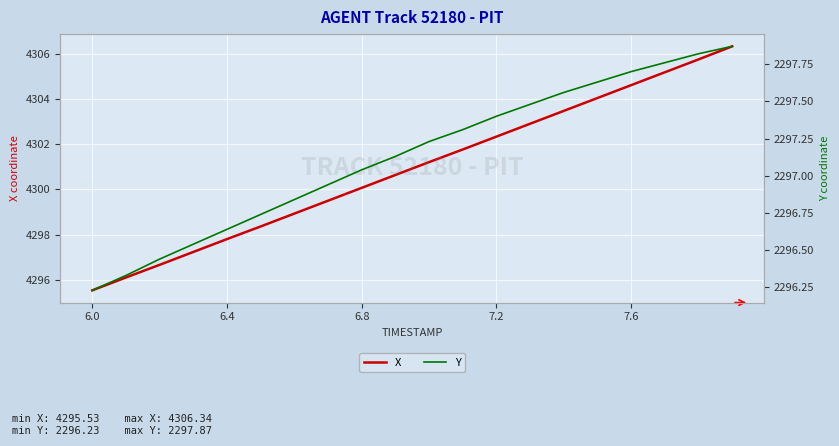

True or false: X has a value of 4304.6 at 7.6.

True